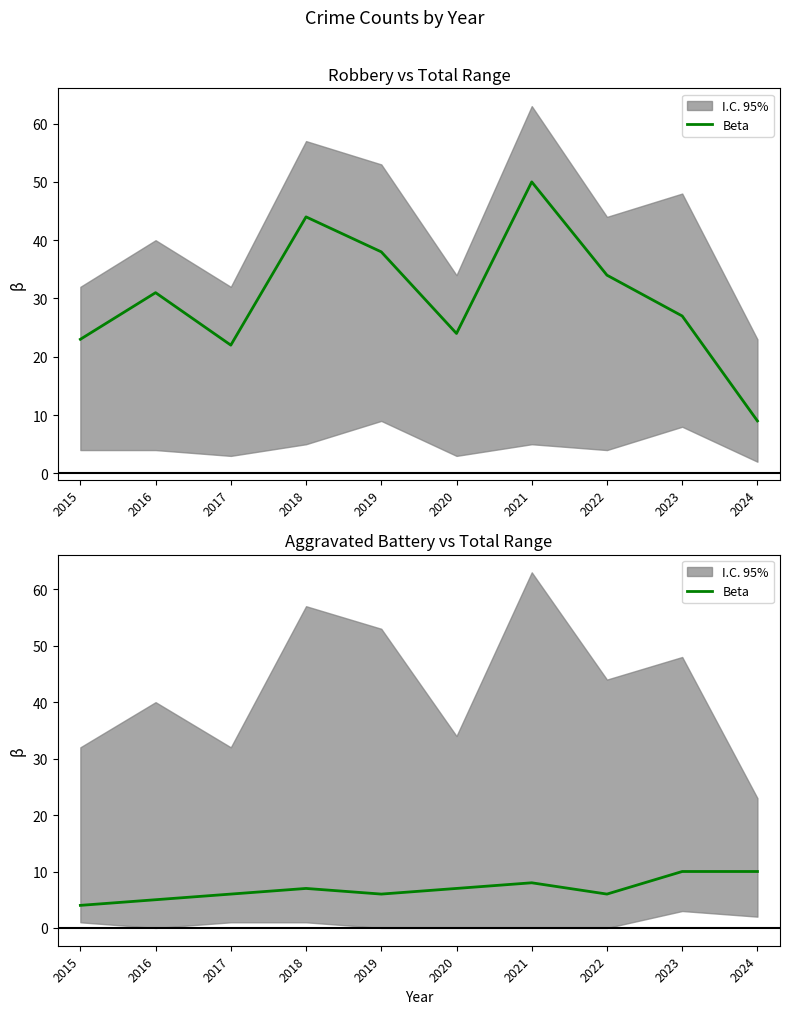

What value does the data have at 2020?

7